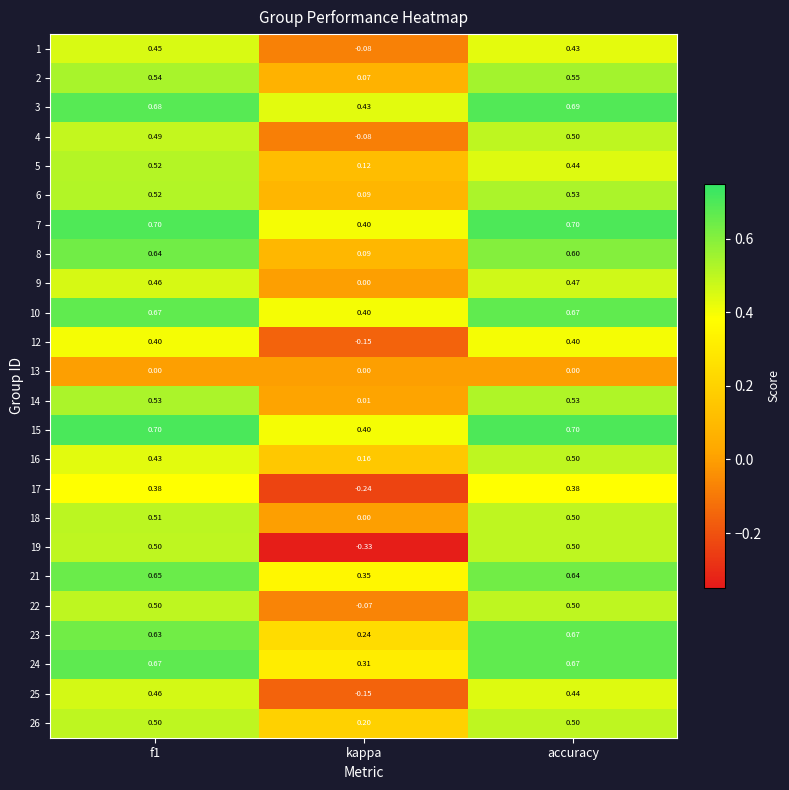

Which series has the largest range (max minus min)?

19